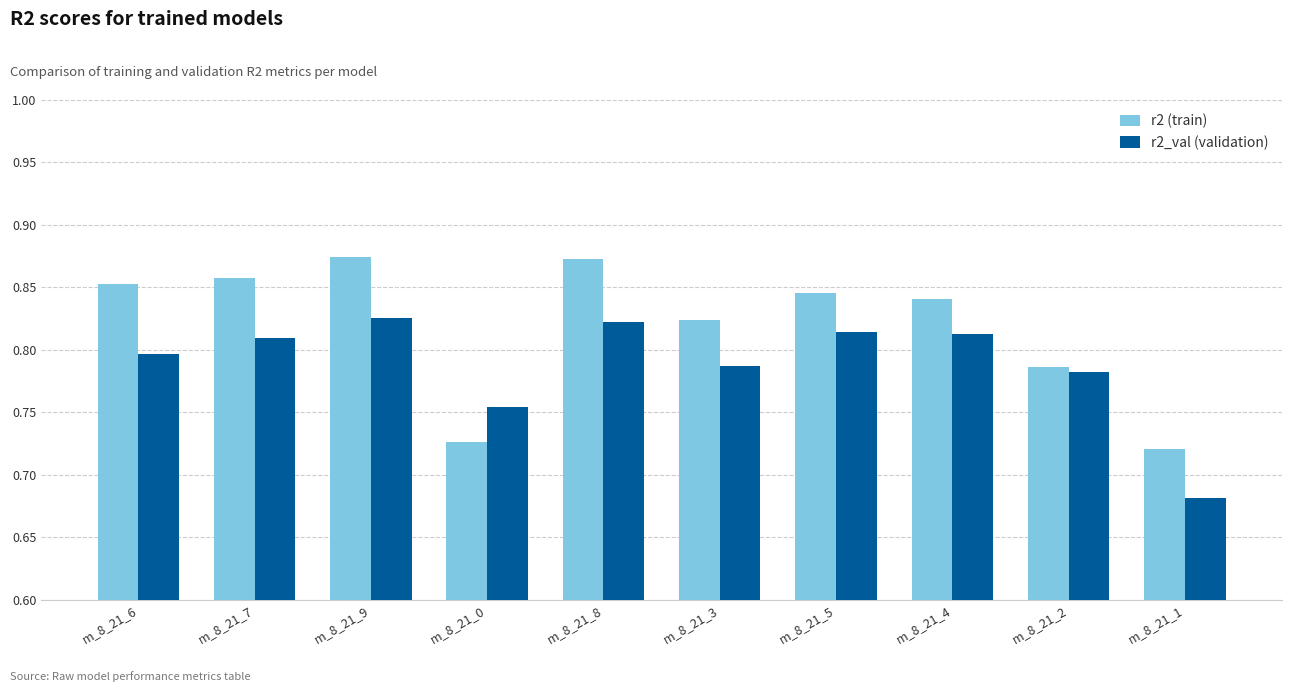

Which series has the widest spread of values?

r2 (train)